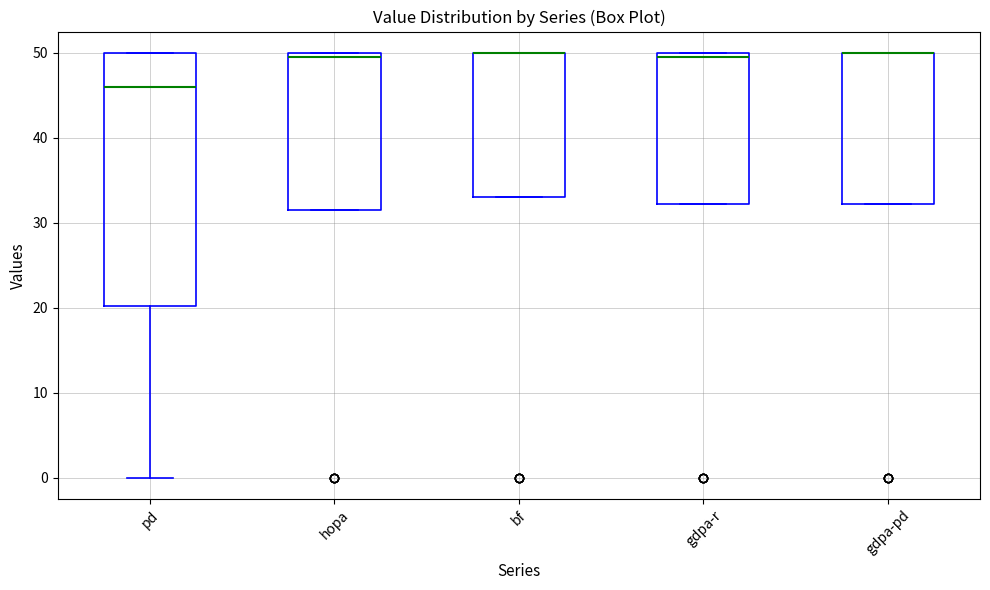

Reading left to right, read every box against the y-axis: the position of its median line, the range the box covers, and the ends of its whiskers. The values are not printed on the chart, so give them approximately, as read against the axis.

pd: median 46, box 20 to 50, whiskers 0 to 50
hopa: median 50 (just below the box's upper edge), box 32 to 50, whiskers 32 to 50
bf: median 50 (drawn on the box's upper edge), box 33 to 50, whiskers 33 to 50
gdpa-r: median 50 (just below the box's upper edge), box 32 to 50, whiskers 32 to 50
gdpa-pd: median 50 (drawn on the box's upper edge), box 32 to 50, whiskers 32 to 50